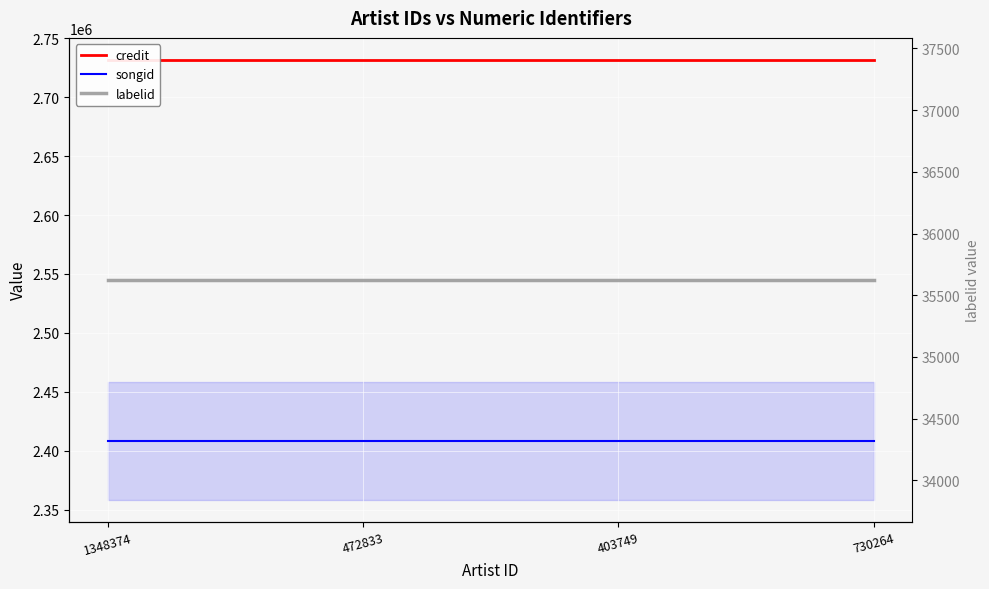

Reading left to right, list all the values displayed in this chart.

credit: 1348374=2731558	472833=2731558	403749=2731558	730264=2731558
songid: 1348374=2408751	472833=2408751	403749=2408751	730264=2408751
labelid: 1348374=35626	472833=35626	403749=35626	730264=35626